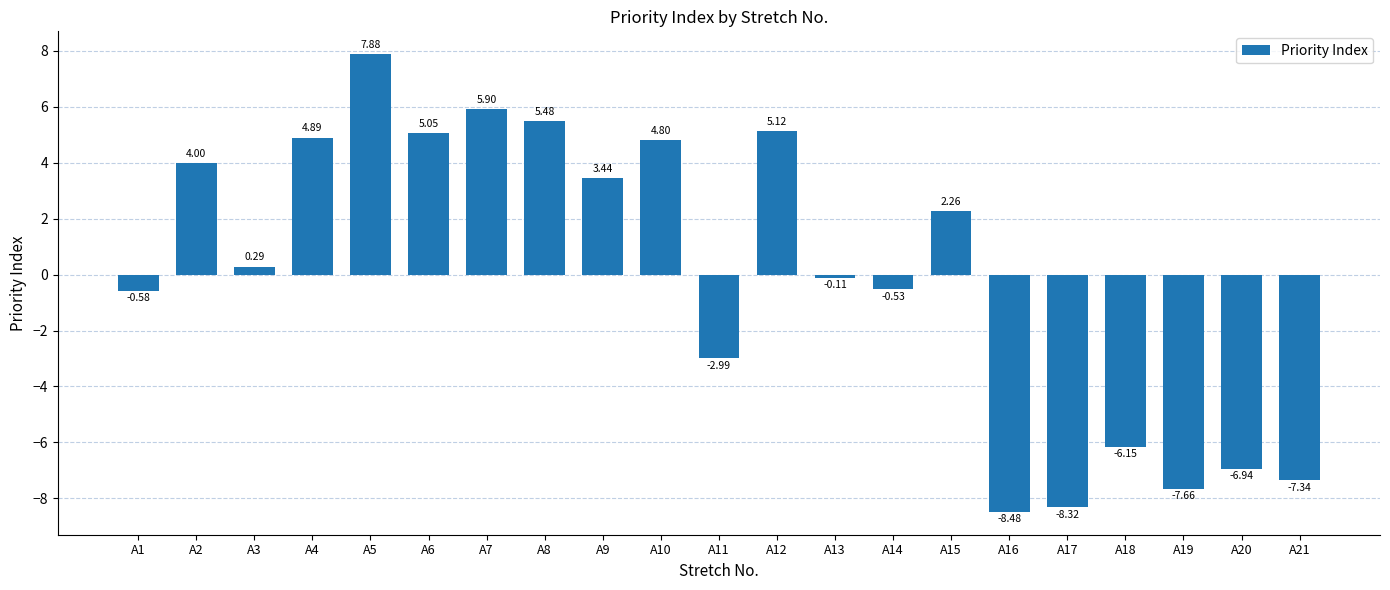

How many values are below 0?

10